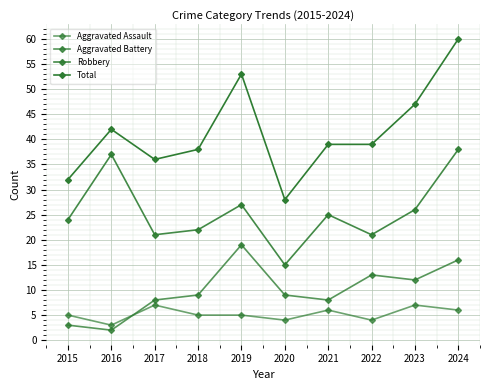

What is the maximum value shown in the chart?

60